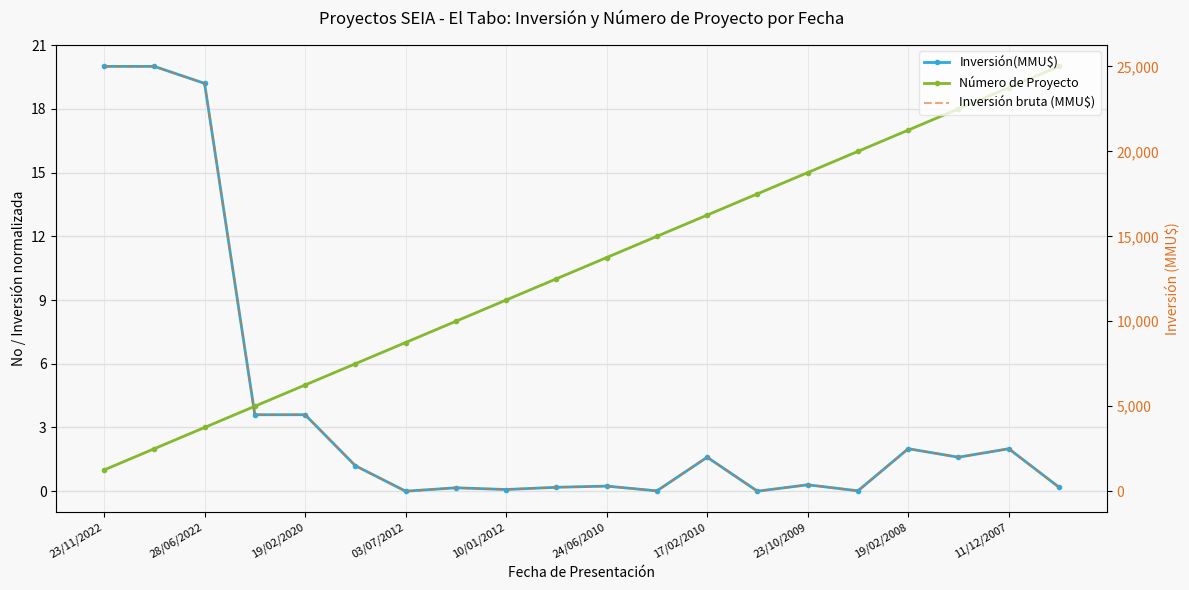

True or false: Número de Proyecto and Inversión(MMU$) cross at least once.

True